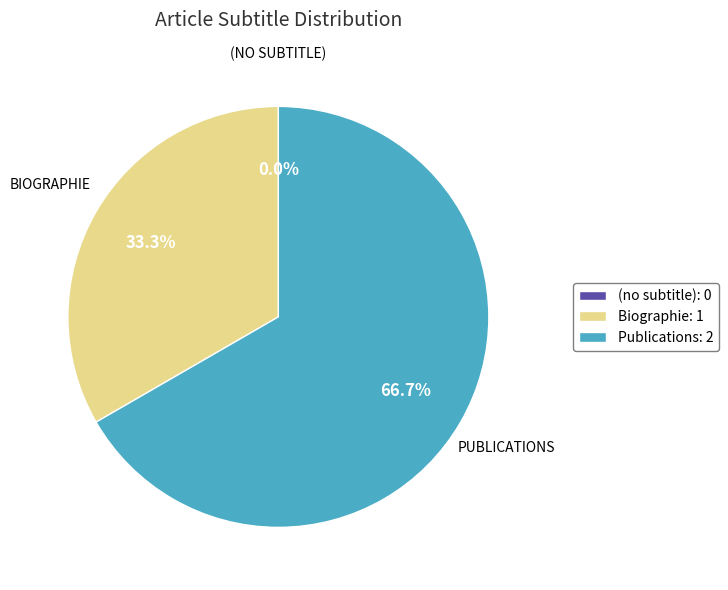

To the nearest percent, what is the difference between the Biographie and (no subtitle) slice percentages?

33%